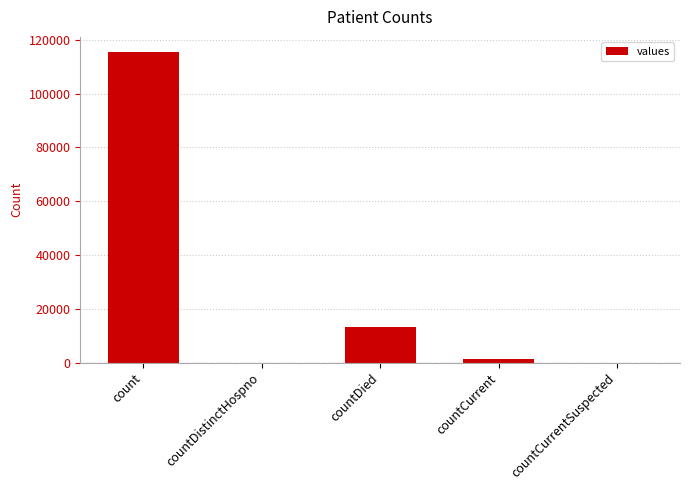

What is the change in value from countDied to countCurrentSuspected?

-13343